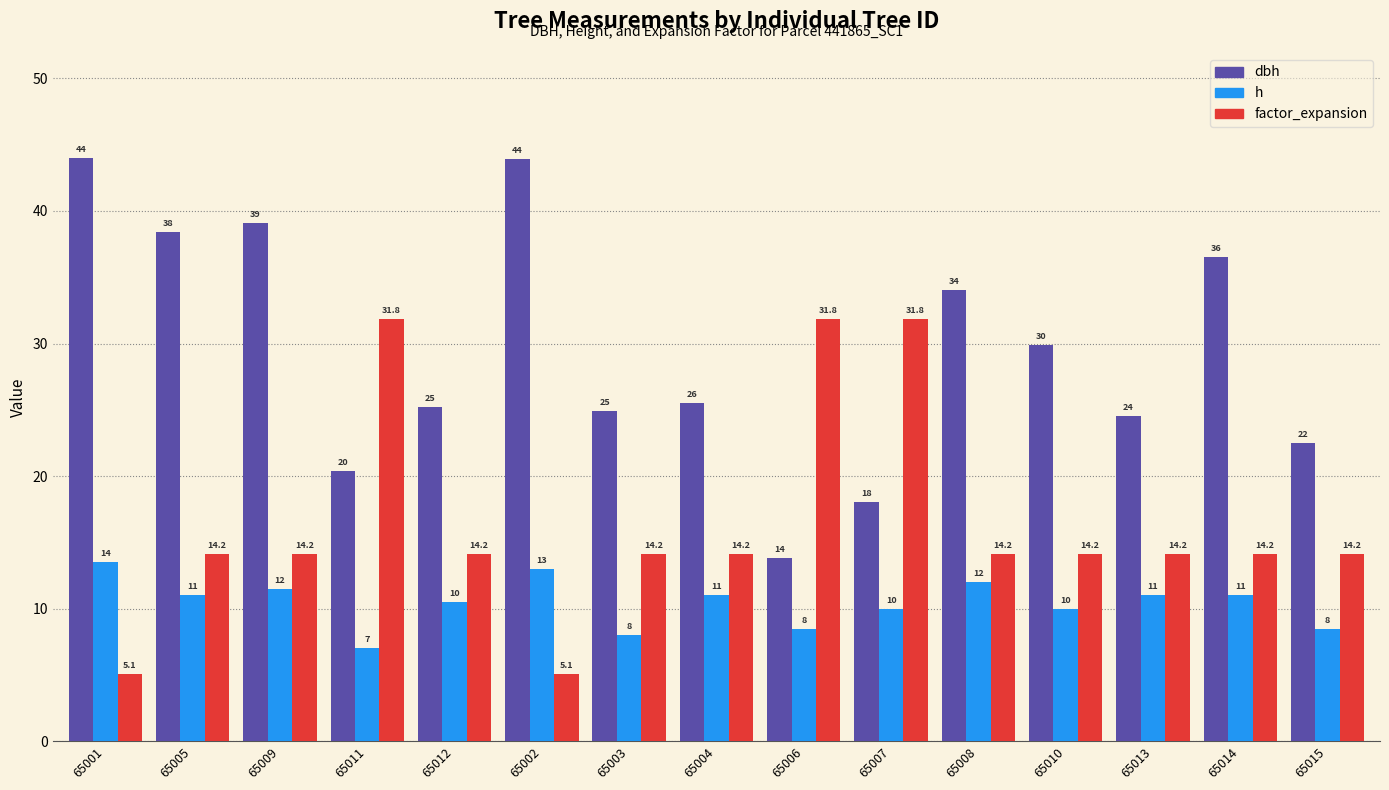

What is the spread (max minus min) of values at 65009?

27.6